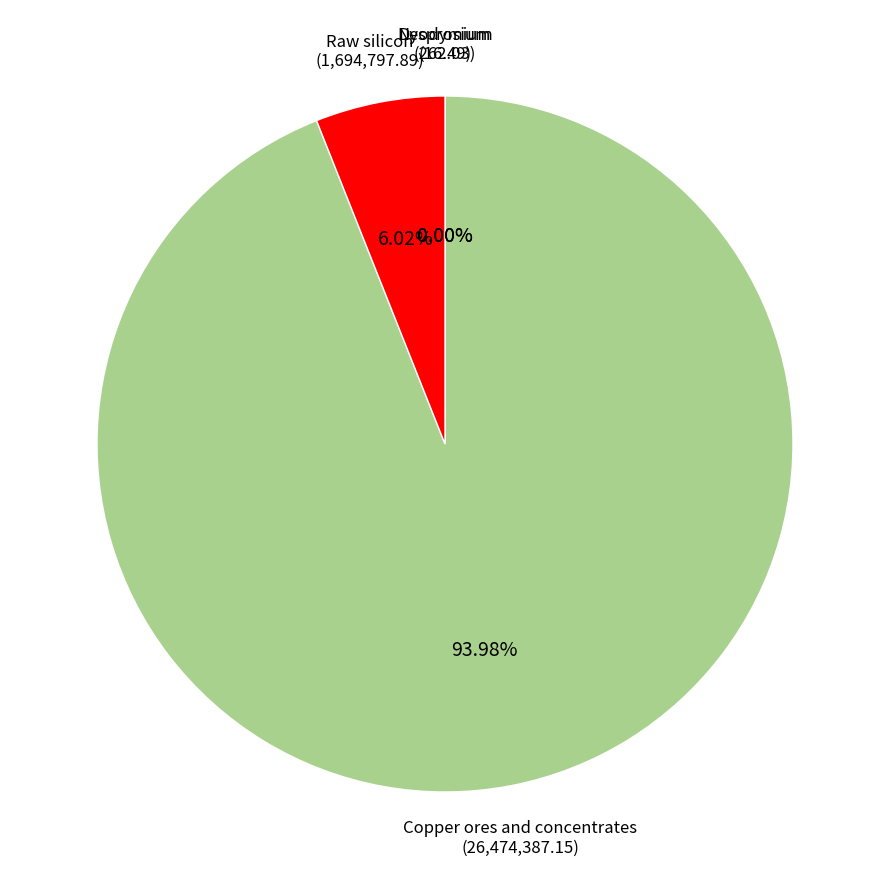

Is there any slice that represents more than half of the pie?

Yes